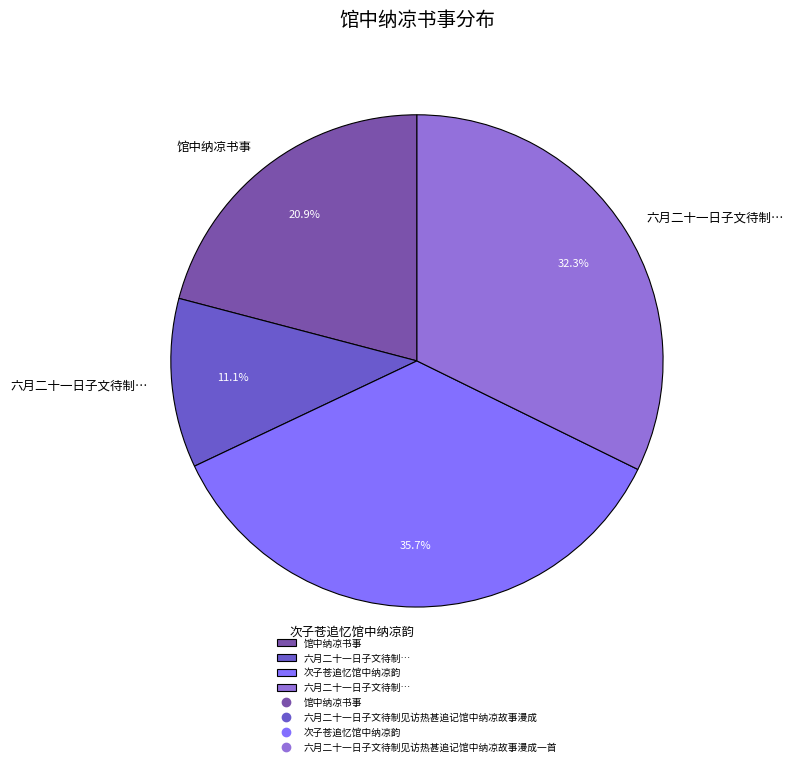

Does any single category account for the majority?

No